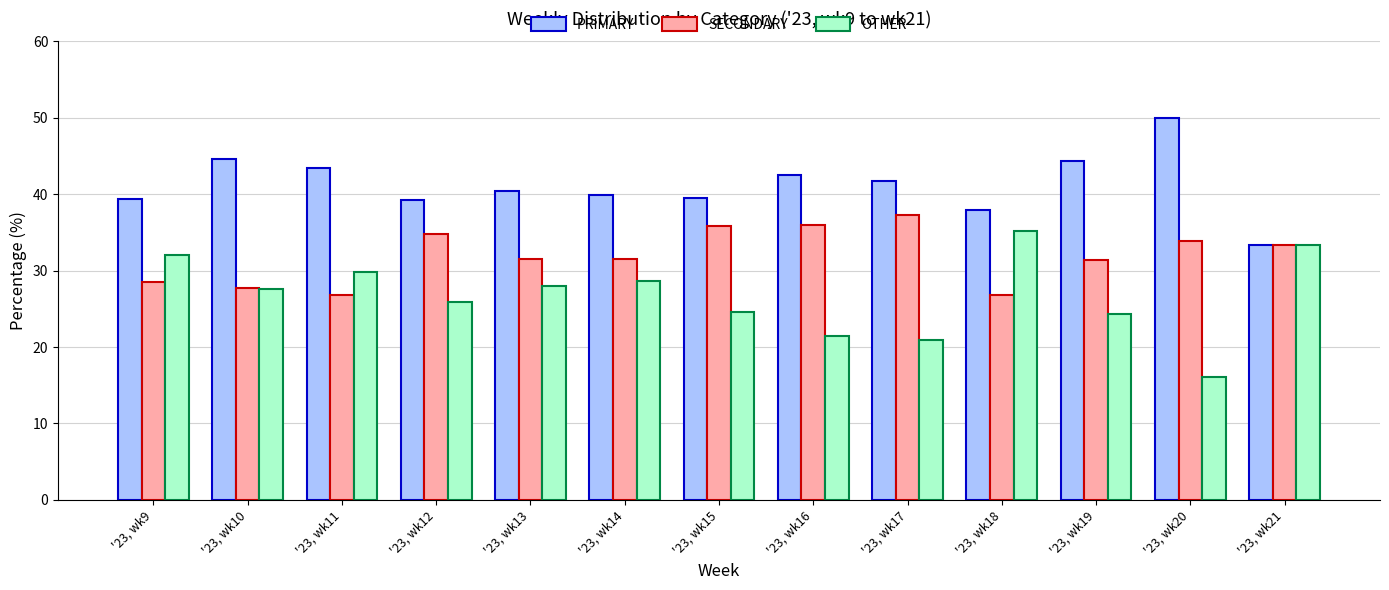

List the series in order of their peak value, lowest first.

OTHER, SECONDARY, PRIMARY